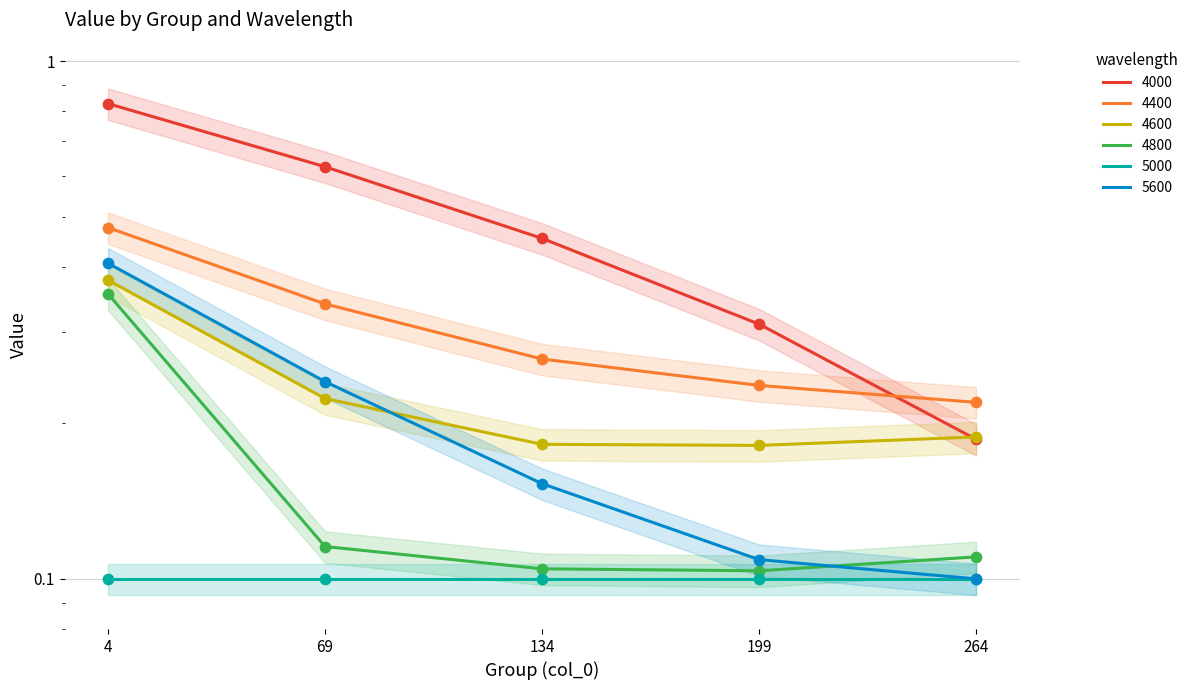

Which series has the widest spread of Y values?

4000